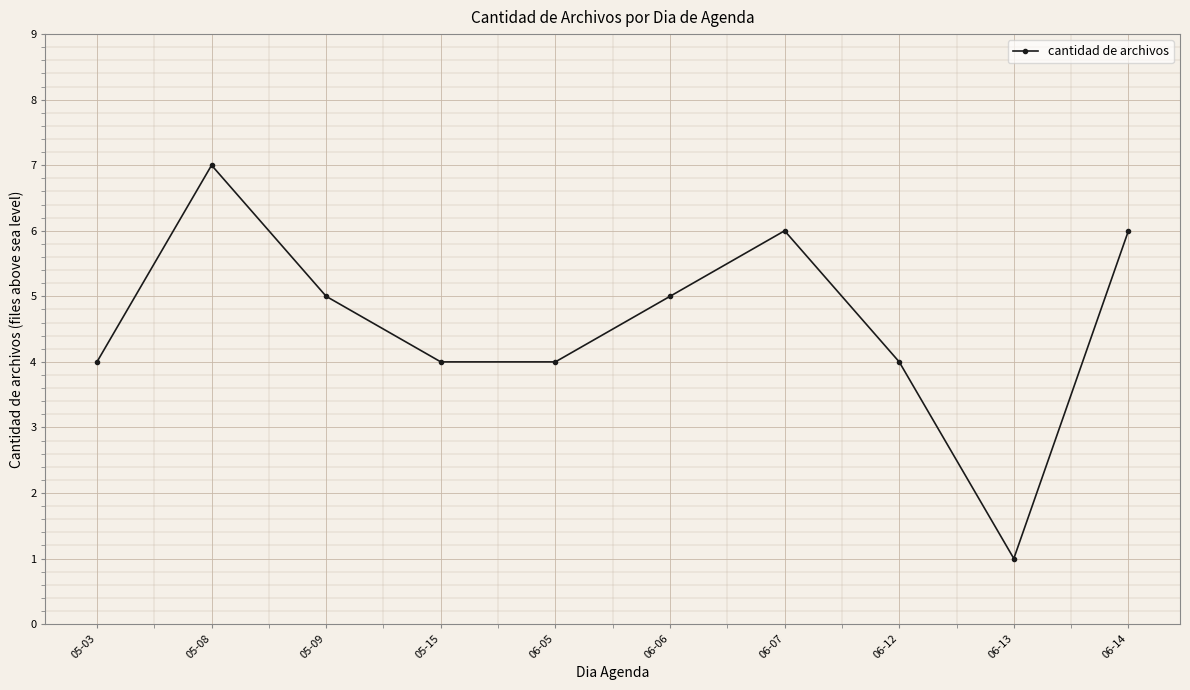

Which category has the highest value across all series?

05-08